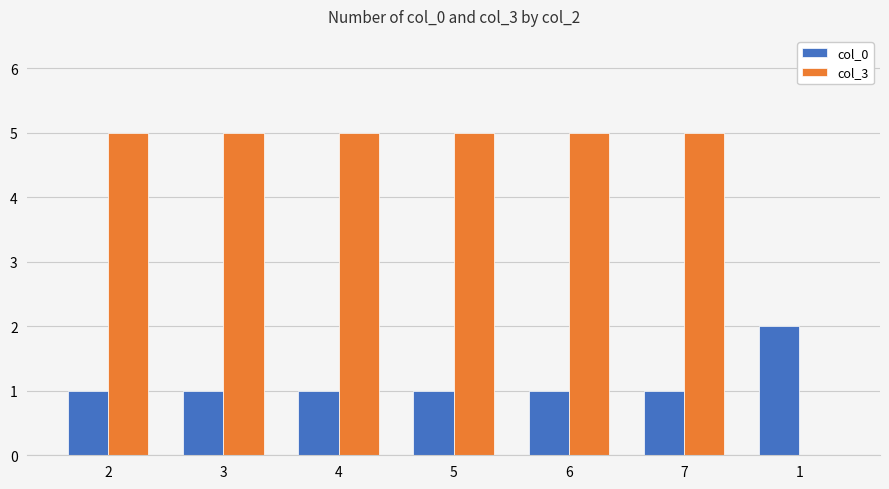

How many groups of bars are there?

7